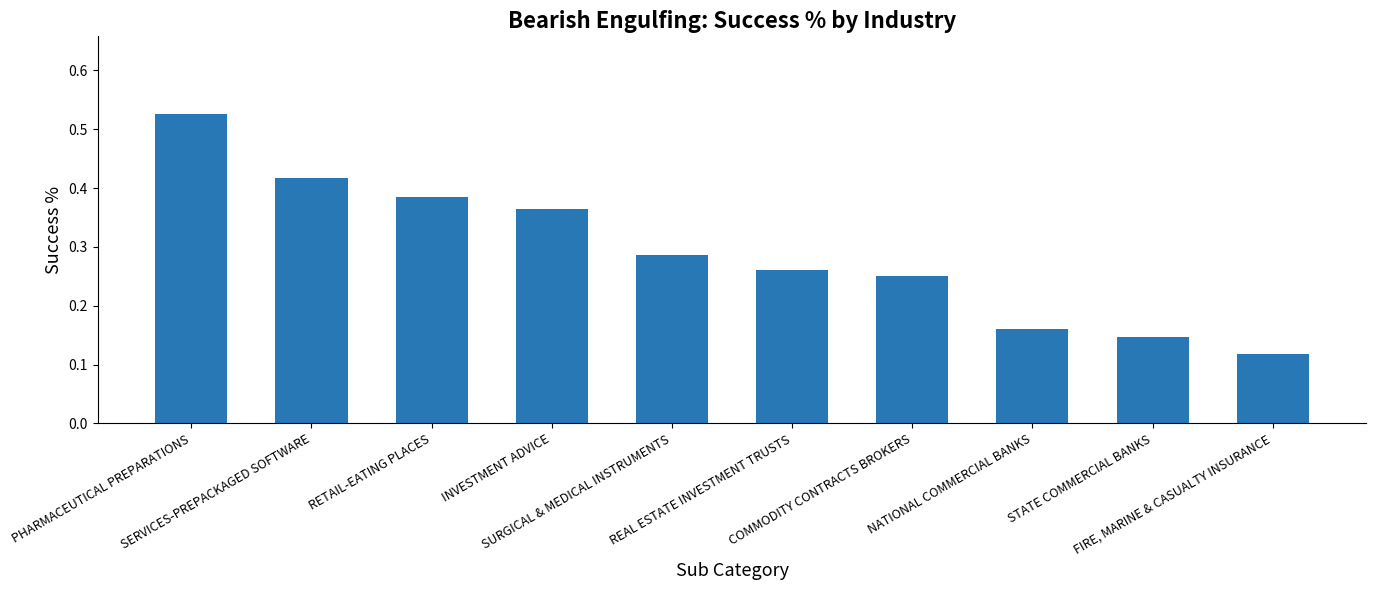

What is the sum of all values?

2.9